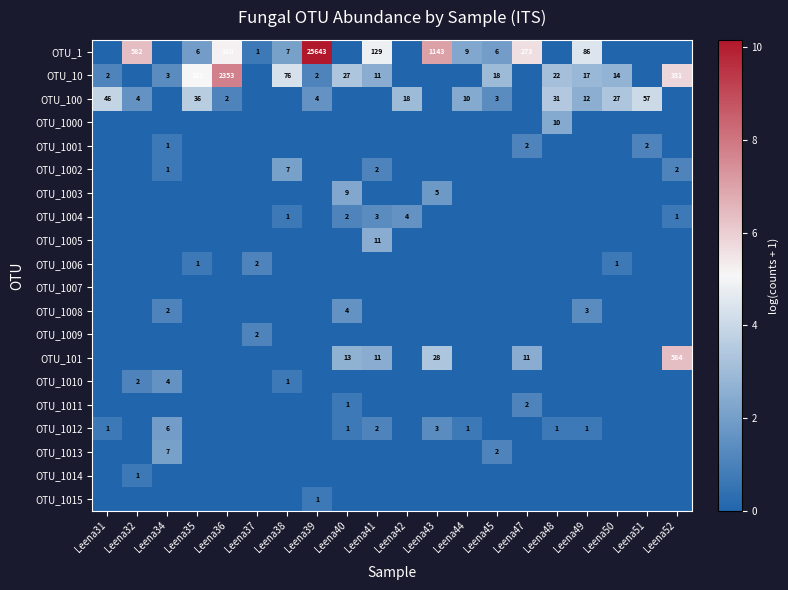

What is the difference between the OTU_10 values at Leena34 and Leena47?

1.4